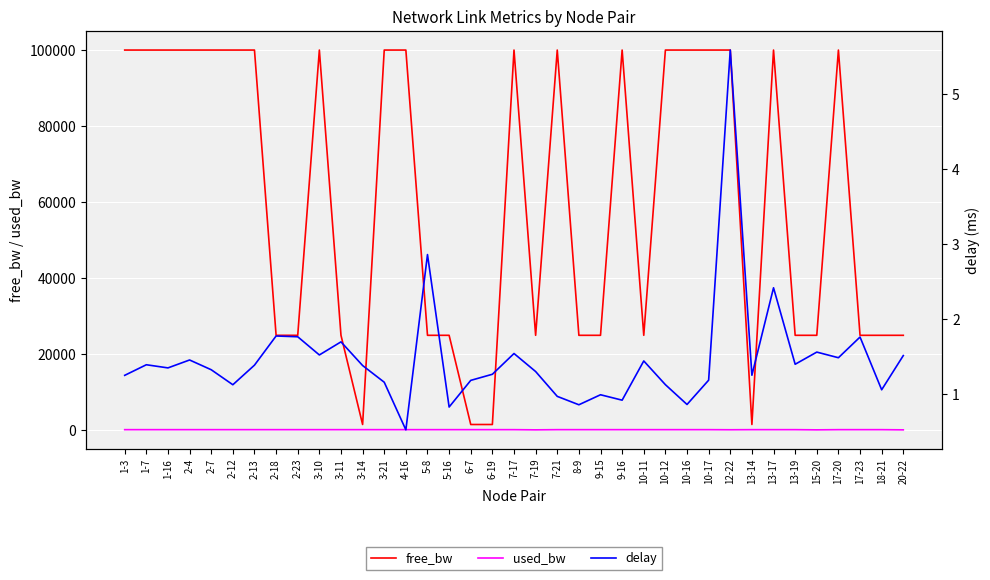

What are all the series names shown in the legend?

free_bw, used_bw, delay